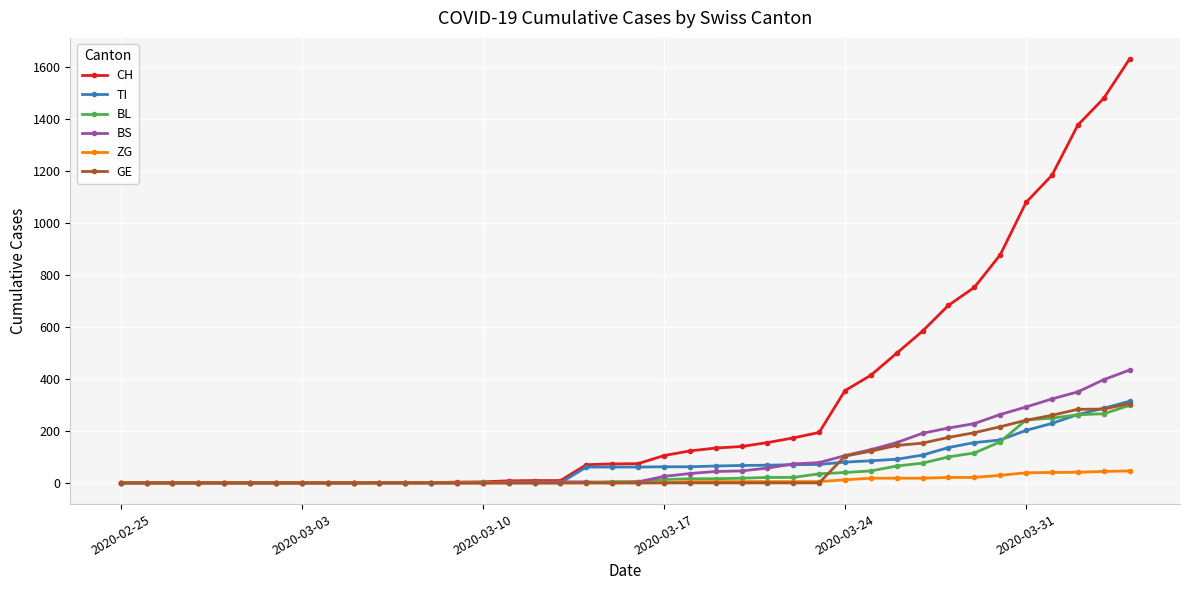

What is the greatest value displayed?

1630